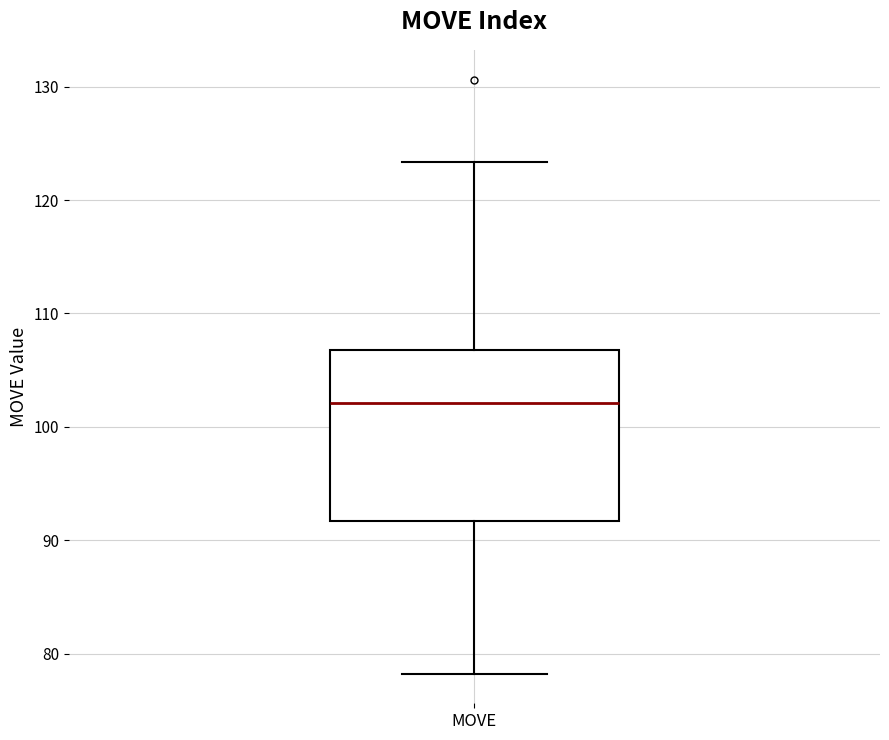

Read this box plot against the y-axis: the position of the median line, the range covered by the box, and the ends of both whiskers. The values are not printed on the chart, so give them approximately, as read against the axis.

median 102, box 92 to 107, whiskers 78 to 123